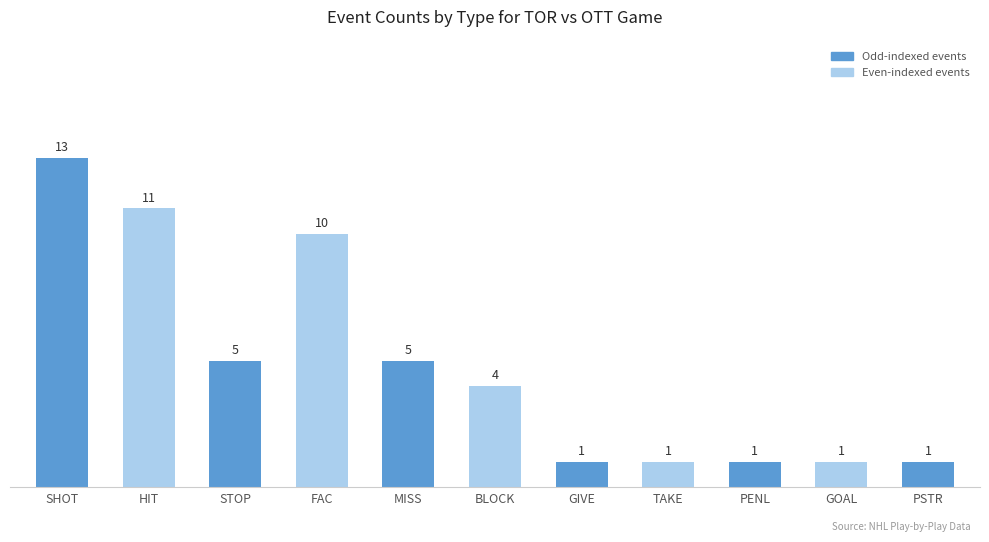

Read the value at MISS, to the nearest 5.

5